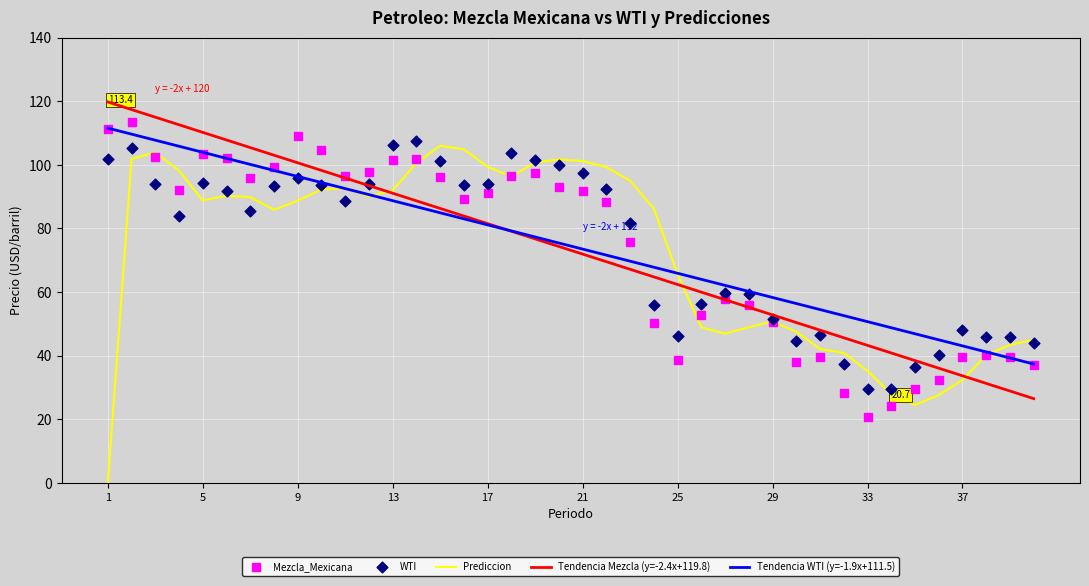

Which series has the widest spread of Y values?

Prediccion